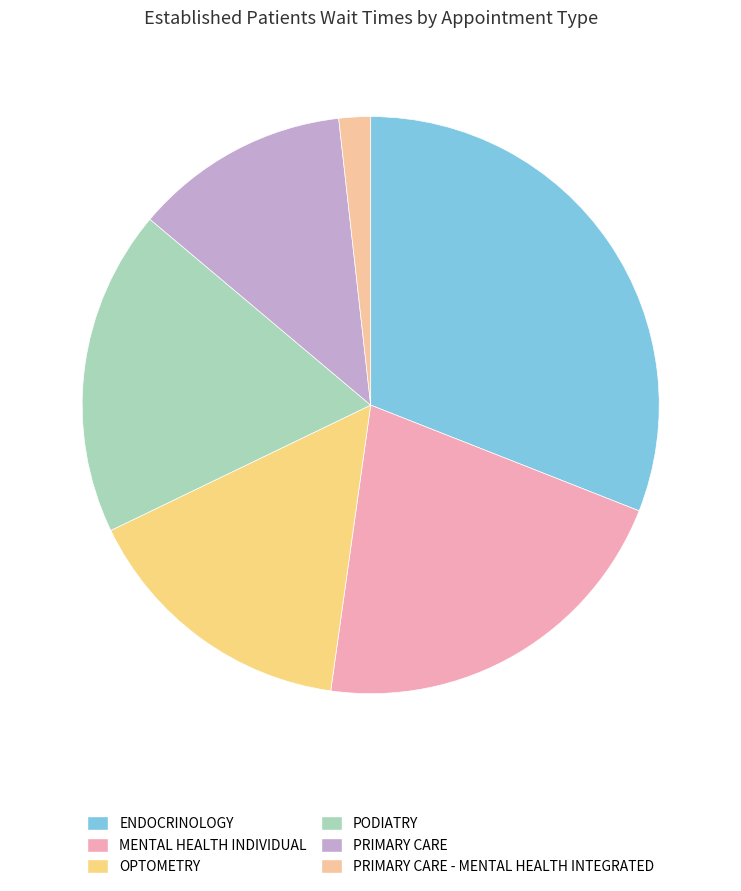

Is it true that PODIATRY is 5% of the pie?

False